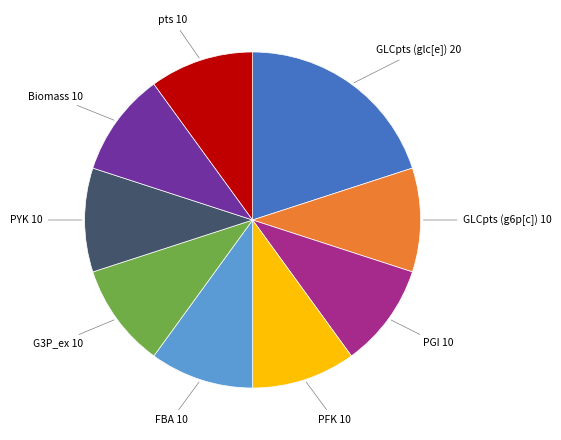

Is there a majority slice in this chart?

No